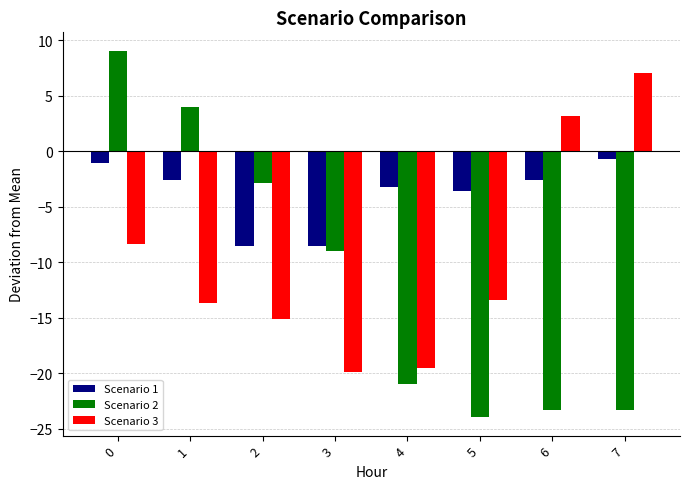

Which series has the largest total across all categories?

Scenario 1